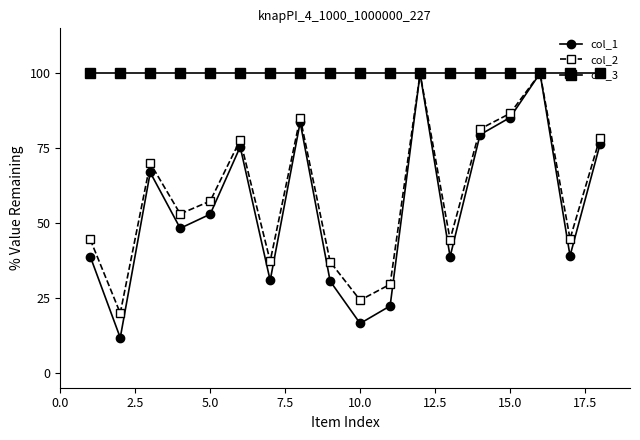

Which series has the largest total across all categories?

col_3